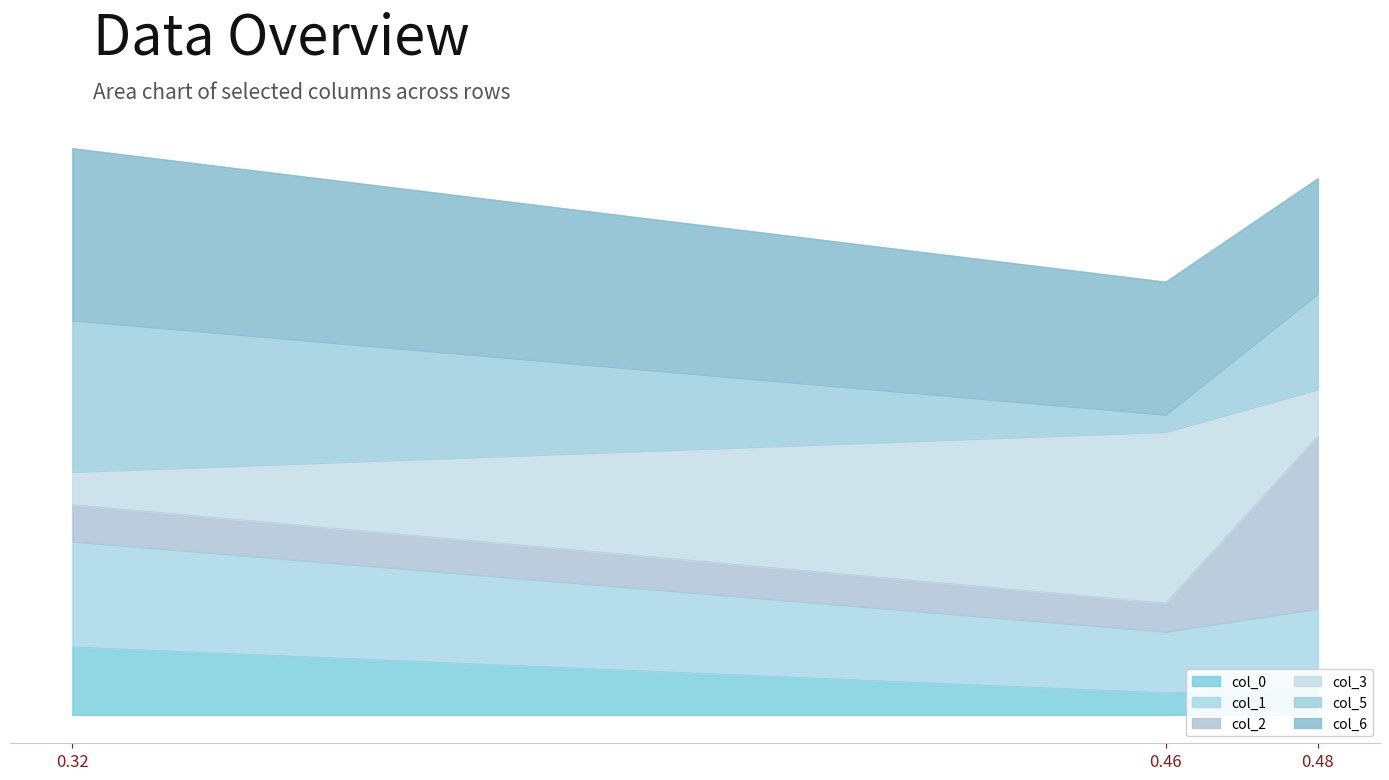

Count the col_6 values in the range 1 to 2.

3